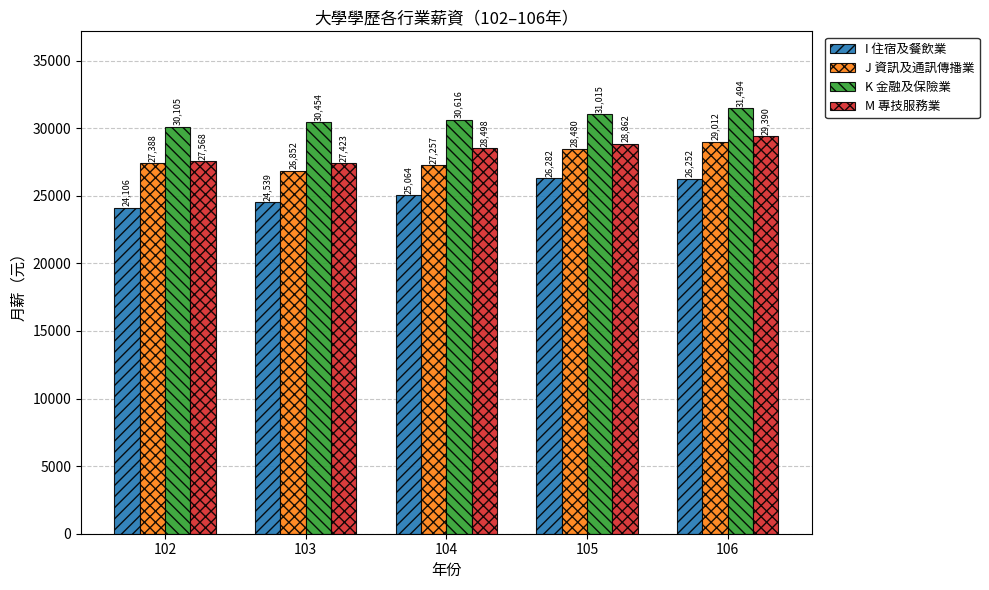

How many groups of bars are there?

5